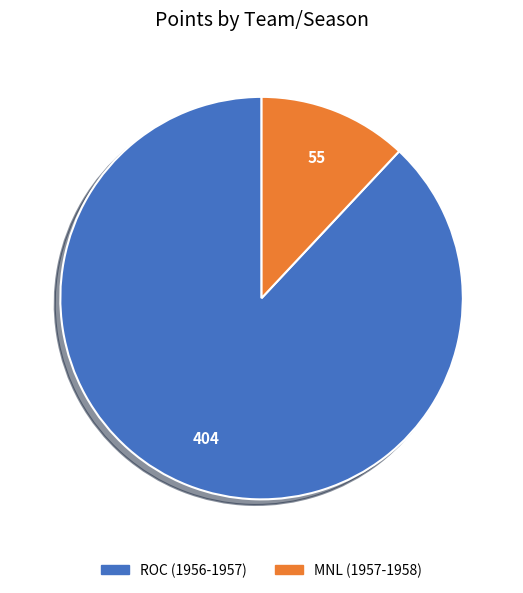

What is the smallest slice in the pie chart?

MNL (1957-1958)